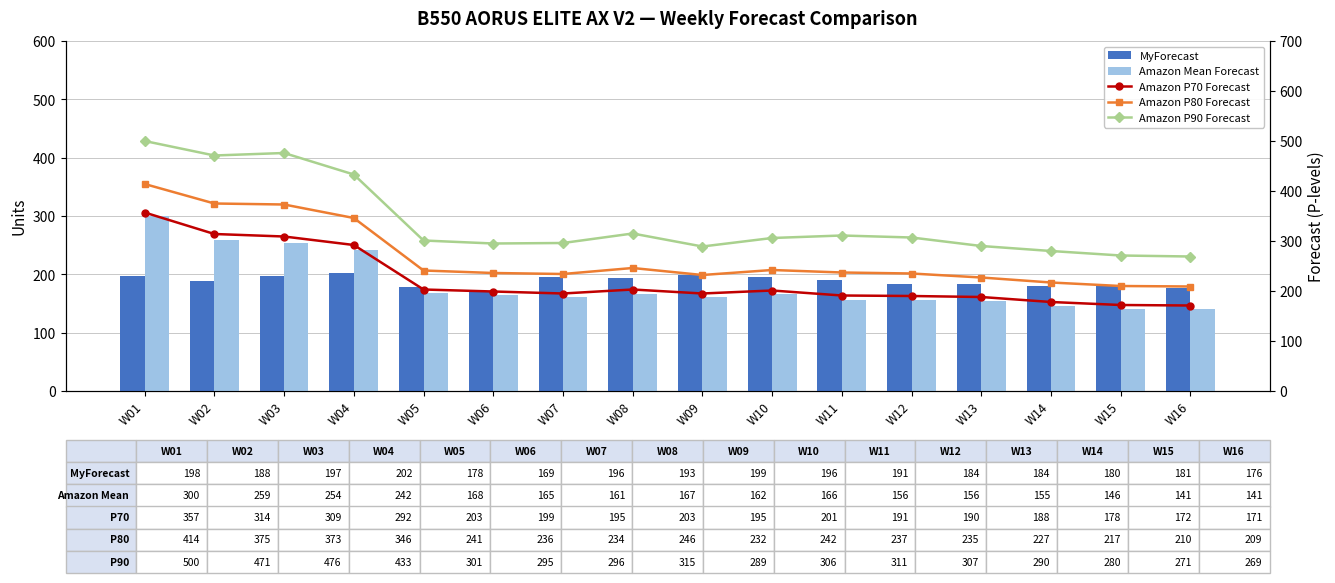

What is the sum of all Amazon Mean Forecast values?

2939